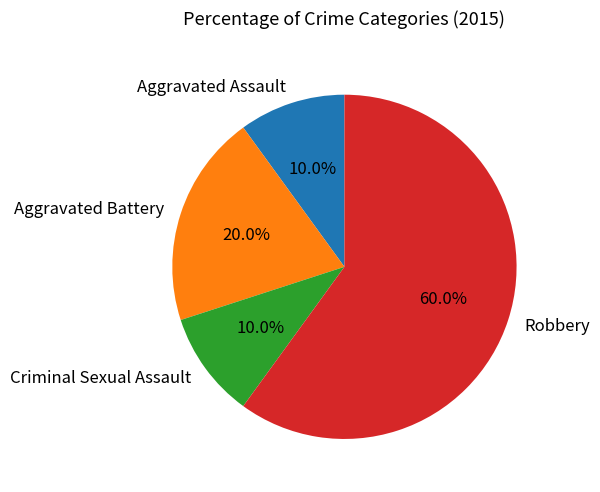

To the nearest percent, what is the difference between the Aggravated Assault and Robbery slice percentages?

50%